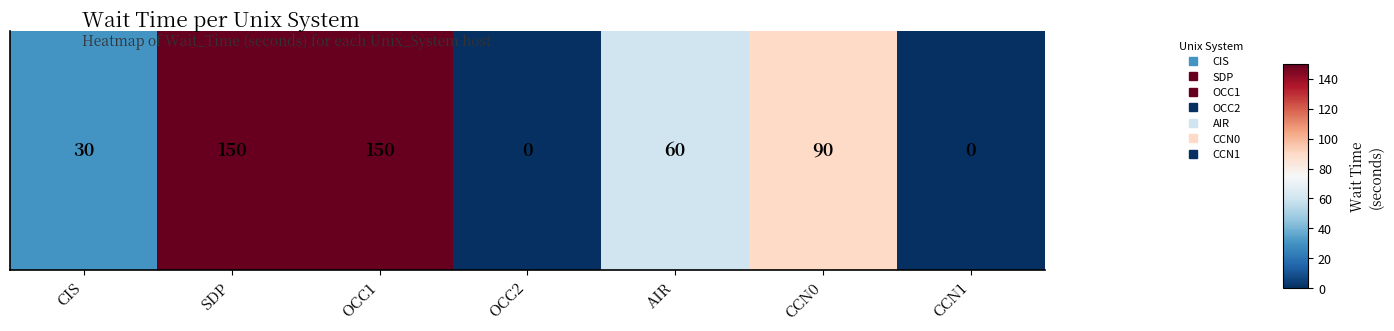

What is the change in value from OCC1 to OCC2?

-150